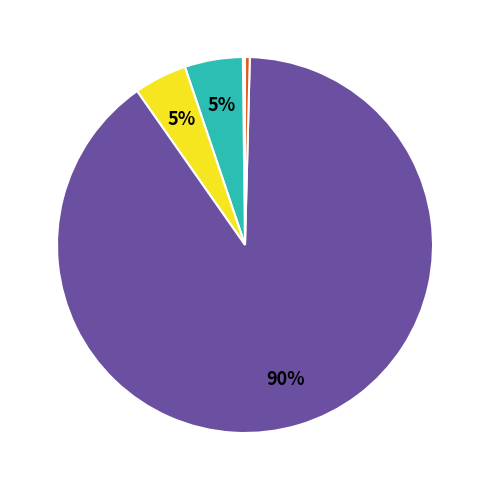

To the nearest percent, what is the average slice percentage?

20%